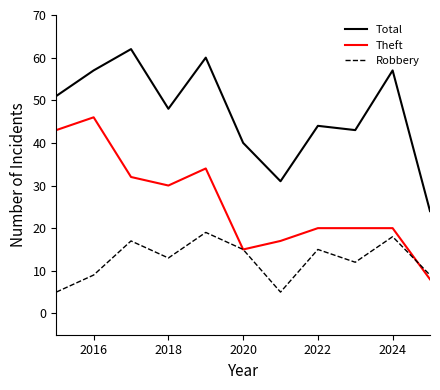

True or false: Robbery and Total intersect in this chart.

False